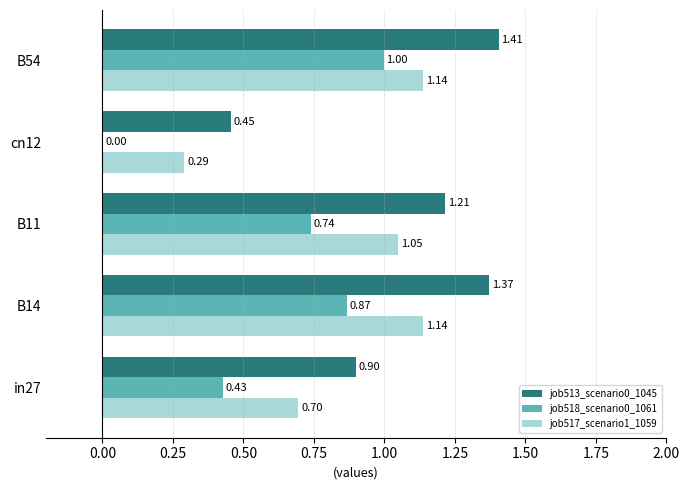

Which series has the widest spread of values?

job518_scenario0_1061